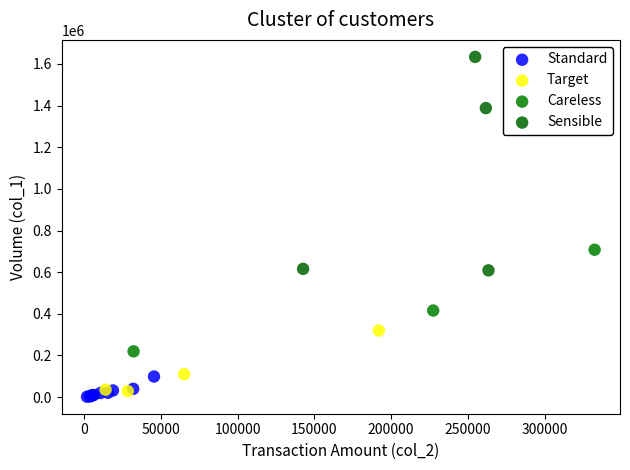

Which series reaches the maximum Y coordinate?

Sensible